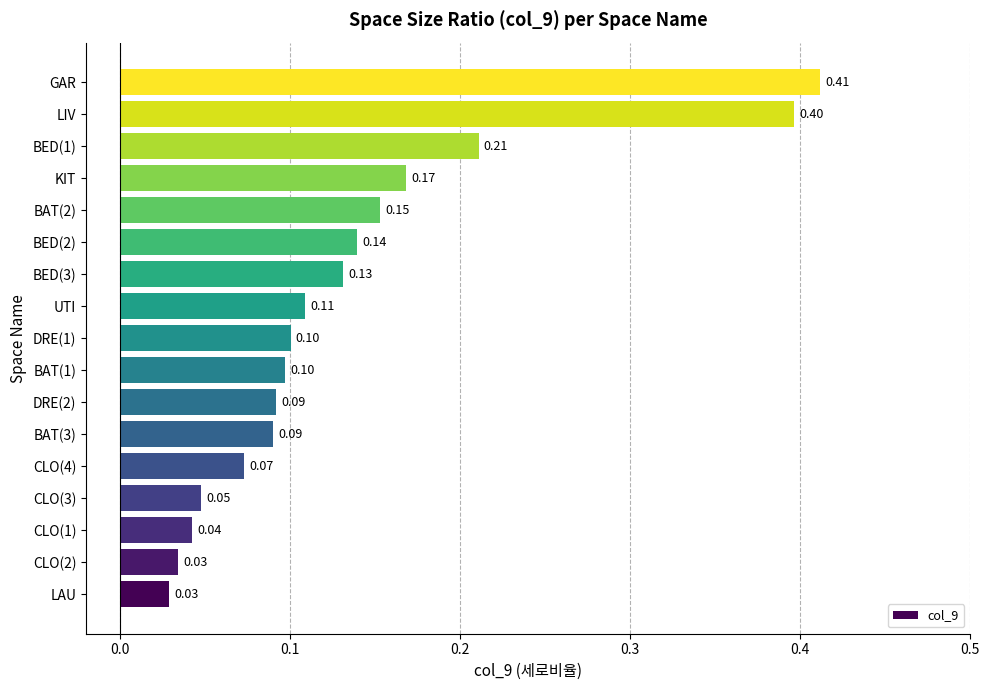

What is the change in value from CLO(3) to KIT?

+0.1